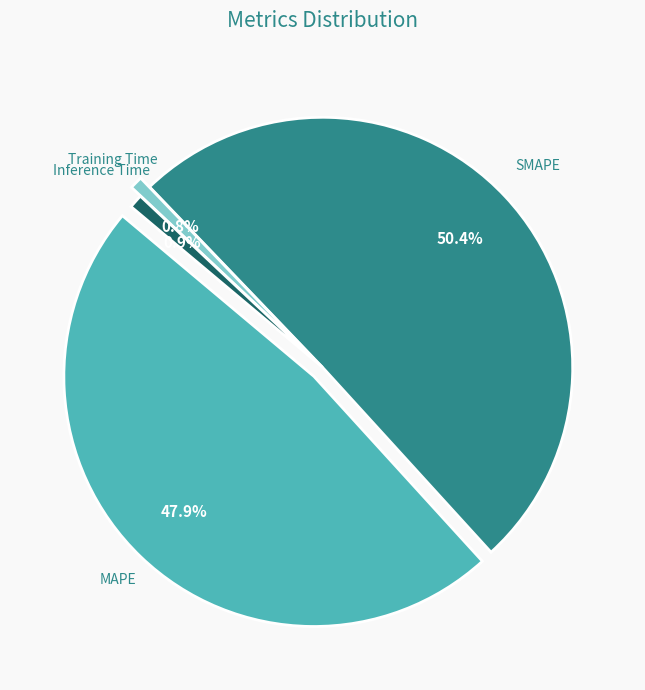

What is the total percentage of MAPE and Inference Time?

48.8%